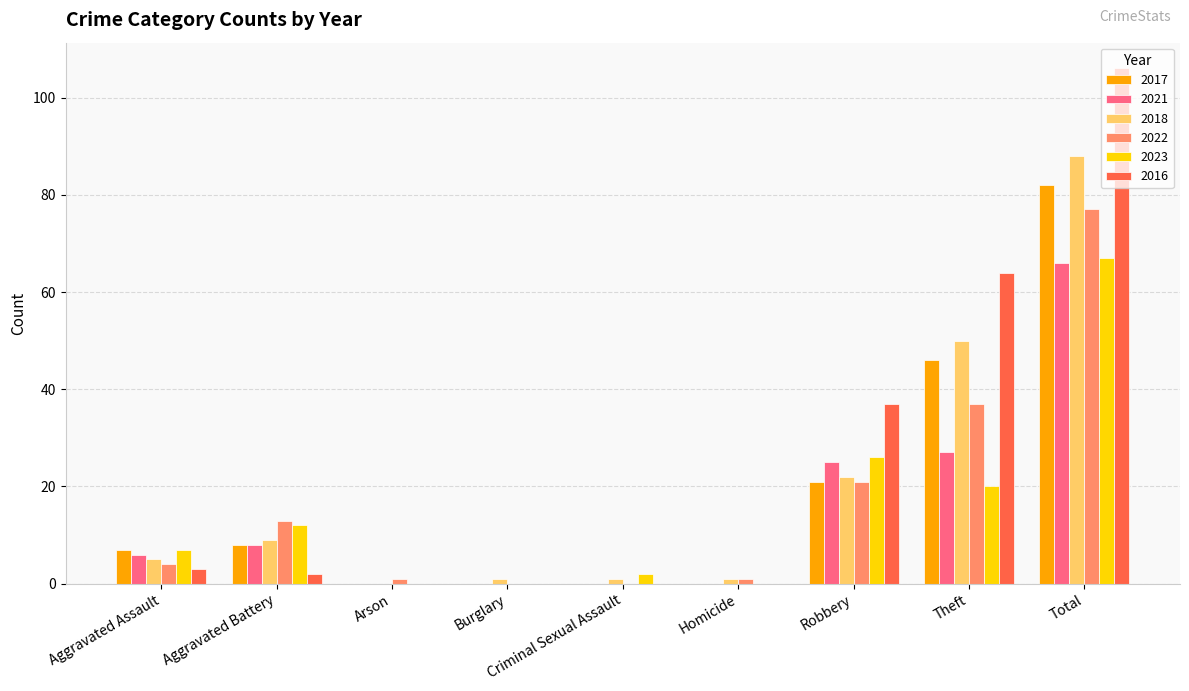

Reading right to left, what are all the values shown in this chart?

2017: 82	46	21	0	0	0	0	8	7
2021: 66	27	25	0	0	0	0	8	6
2018: 88	50	22	1	1	1	0	9	5
2022: 77	37	21	1	0	0	1	13	4
2023: 67	20	26	0	2	0	0	12	7
2016: 106	64	37	0	0	0	0	2	3